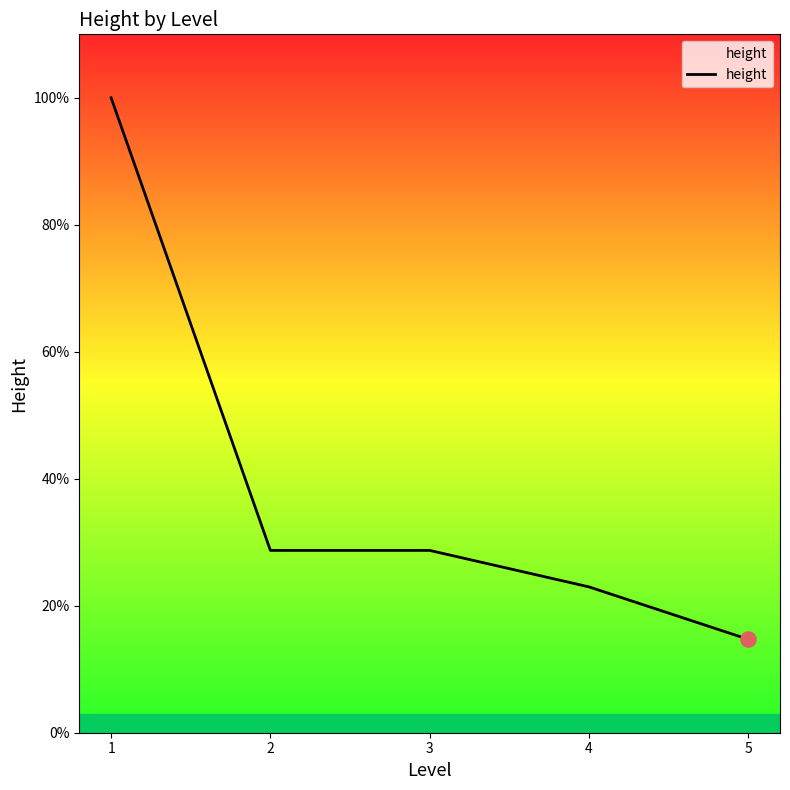

Is this an area chart (filled region under the line)?

Yes